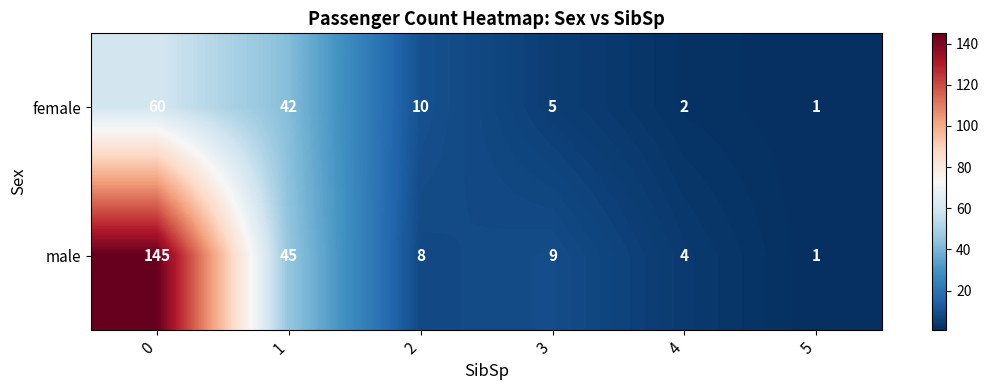

List the series in order of their peak value, lowest first.

female, male